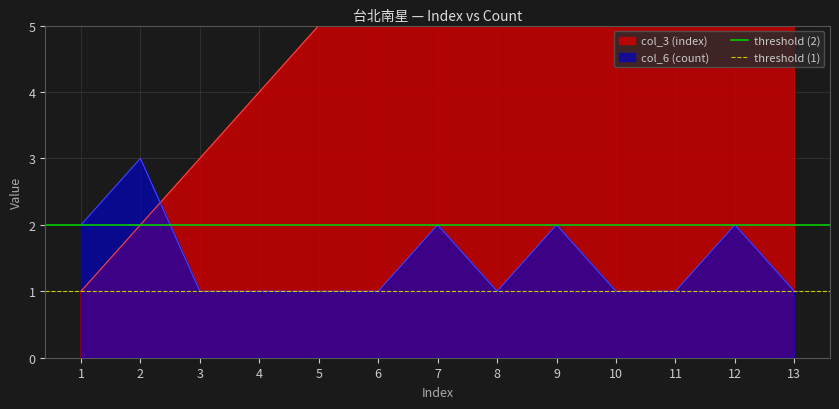

The col_6 (count) series shows 1 at 10. True or false?

True